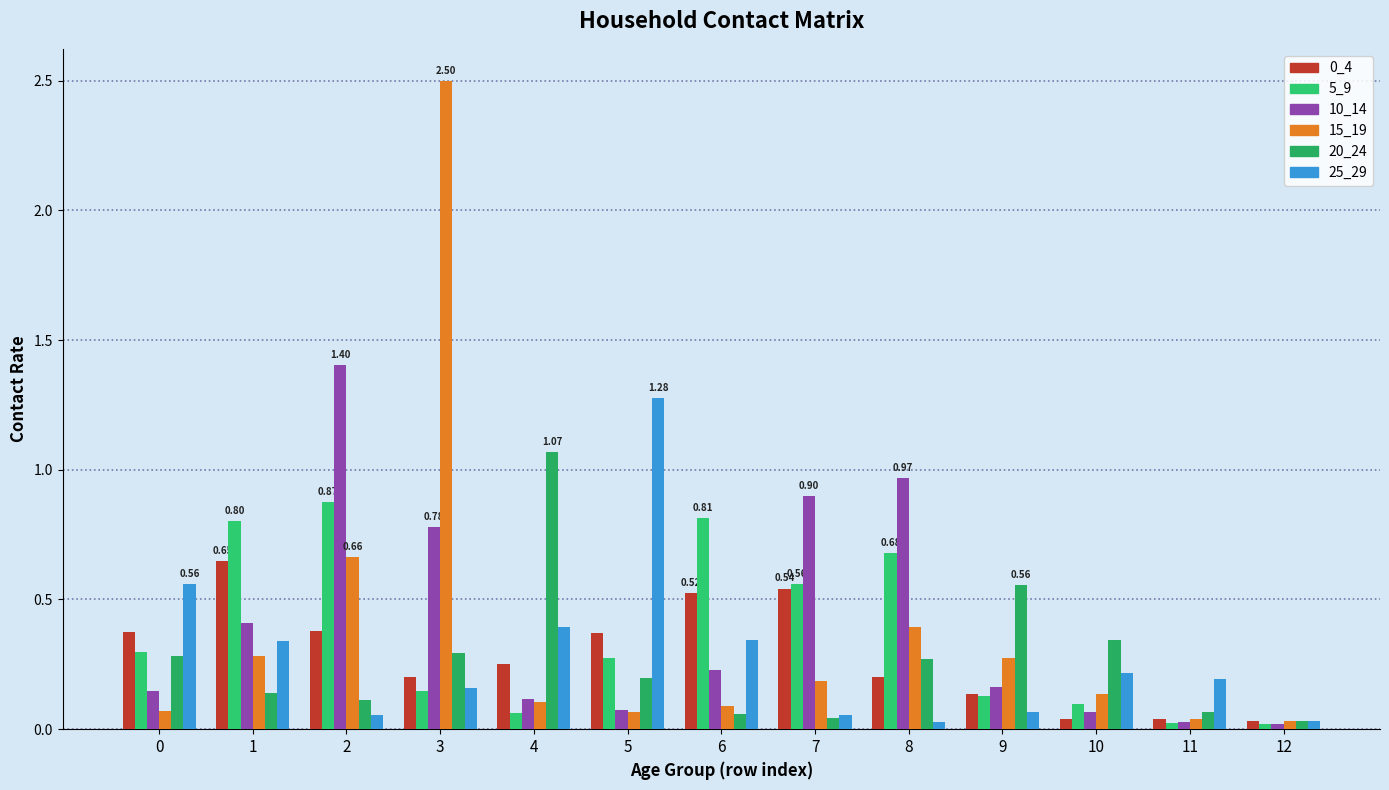

The 0_4 series shows 0.9 at 6. True or false?

False